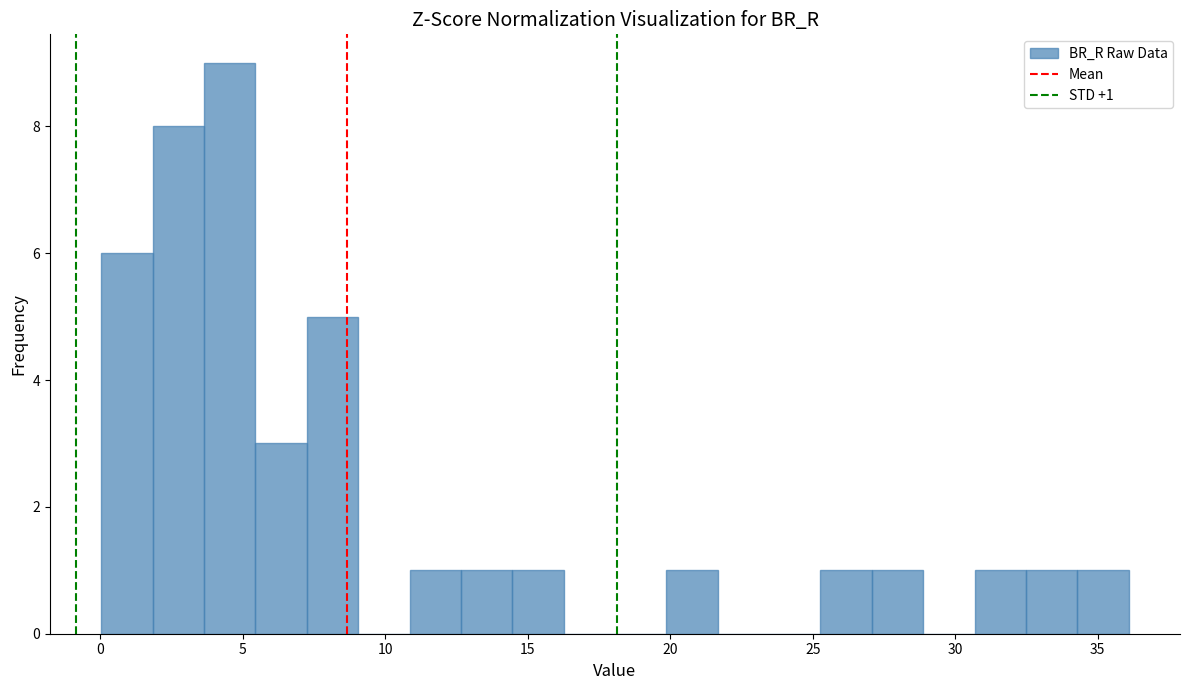

Read against the x-axis, roughly where is the centre of the tallest bar?

4.5